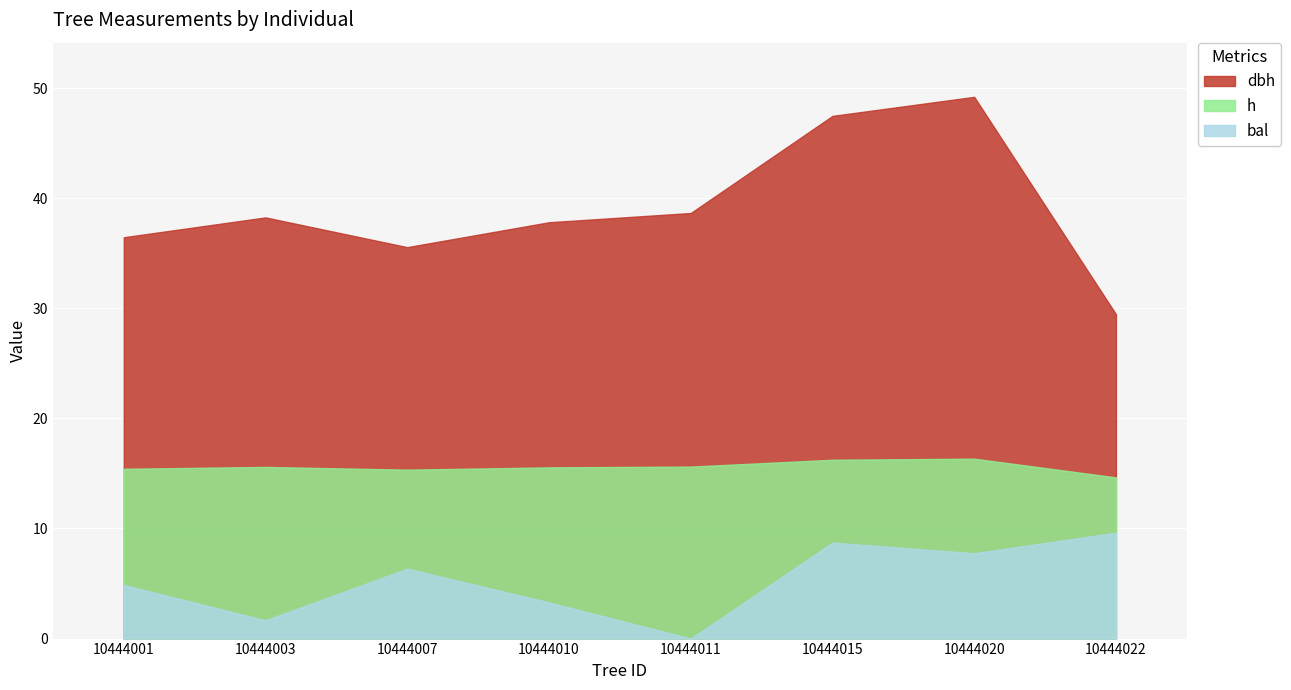

What is the value of the h point at the 5th from the left?

15.6